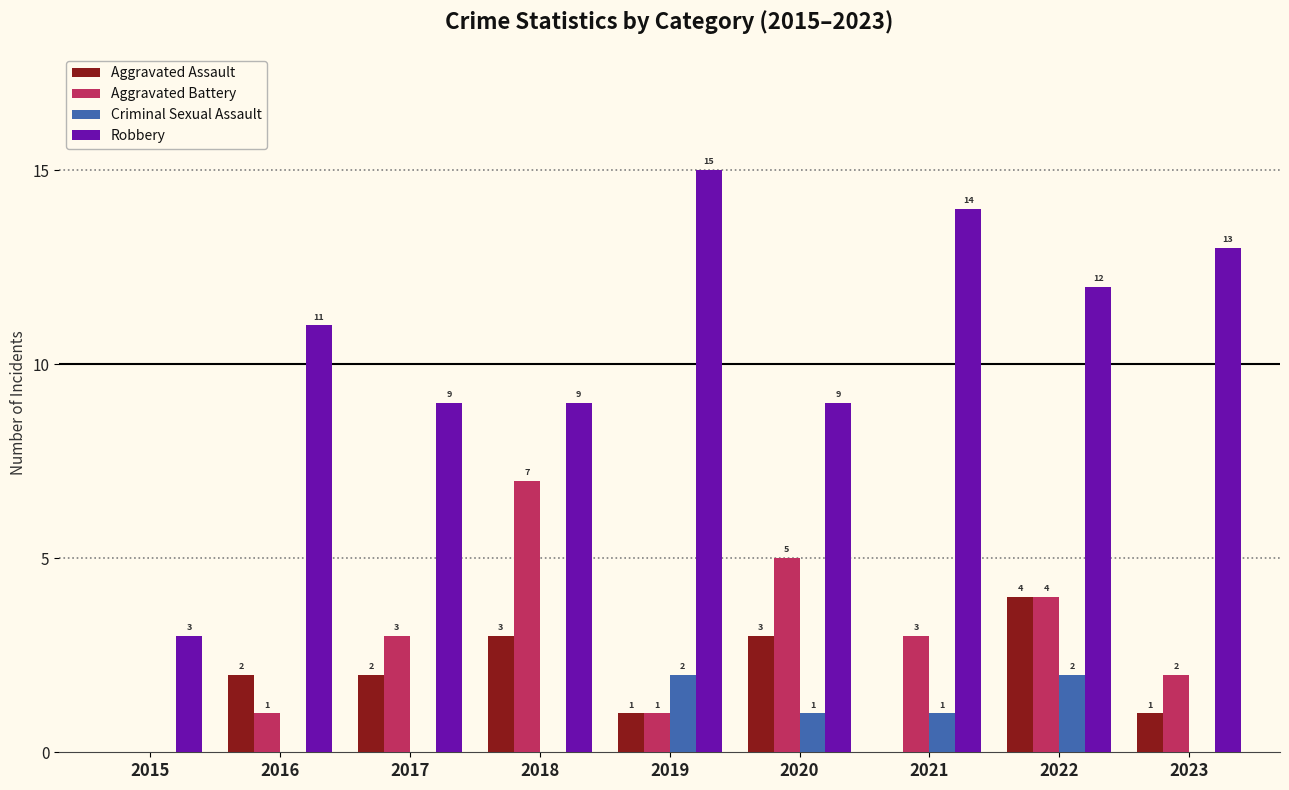

At which category is the sum across all series the highest?

2022